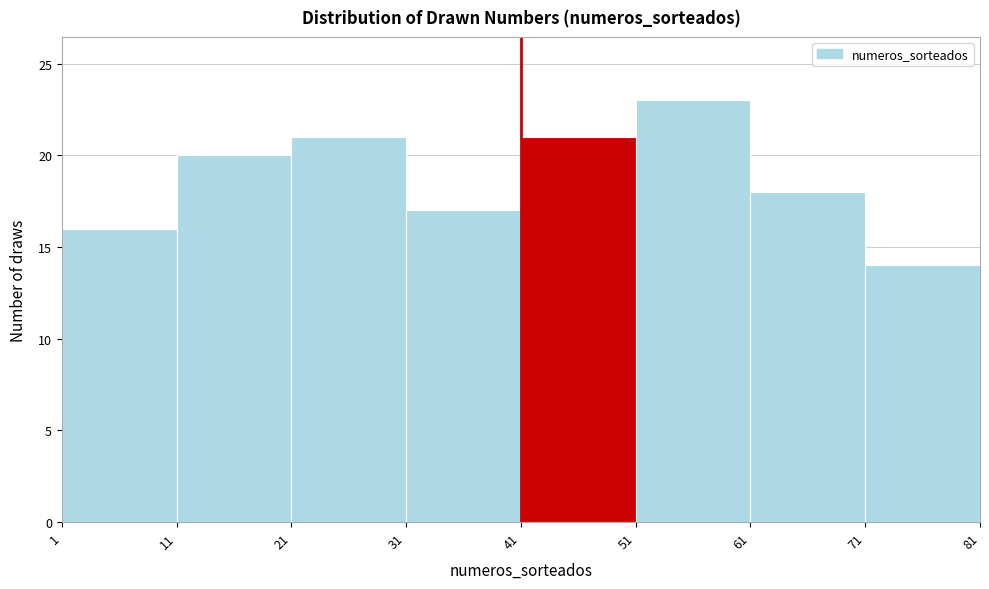

Reading left to right, list every bar in this chart as the range it spans on the x-axis followed by its height. The values are not printed on the chart, so give them approximately, as read against the axis.

1 to 11: 16
11 to 21: 20
21 to 31: 21
31 to 41: 17
41 to 51: 21
51 to 61: 23
61 to 71: 18
71 to 81: 14